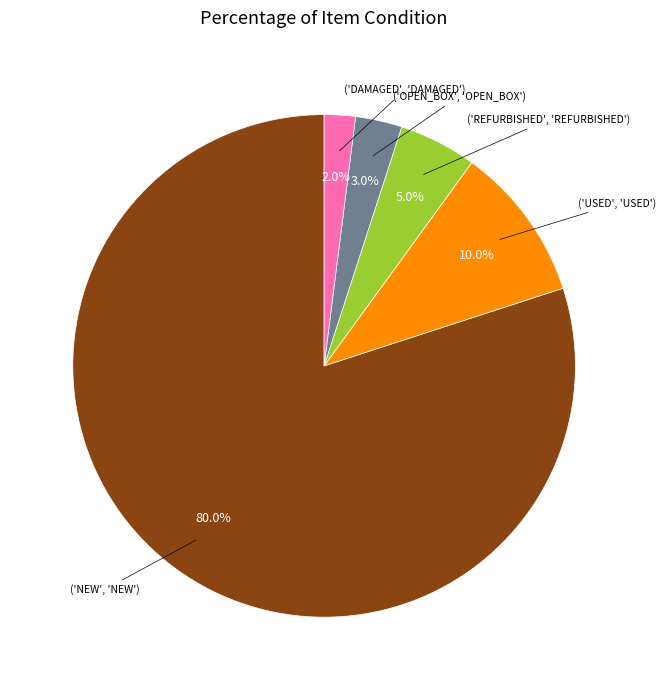

Is there any slice that represents more than half of the pie?

Yes